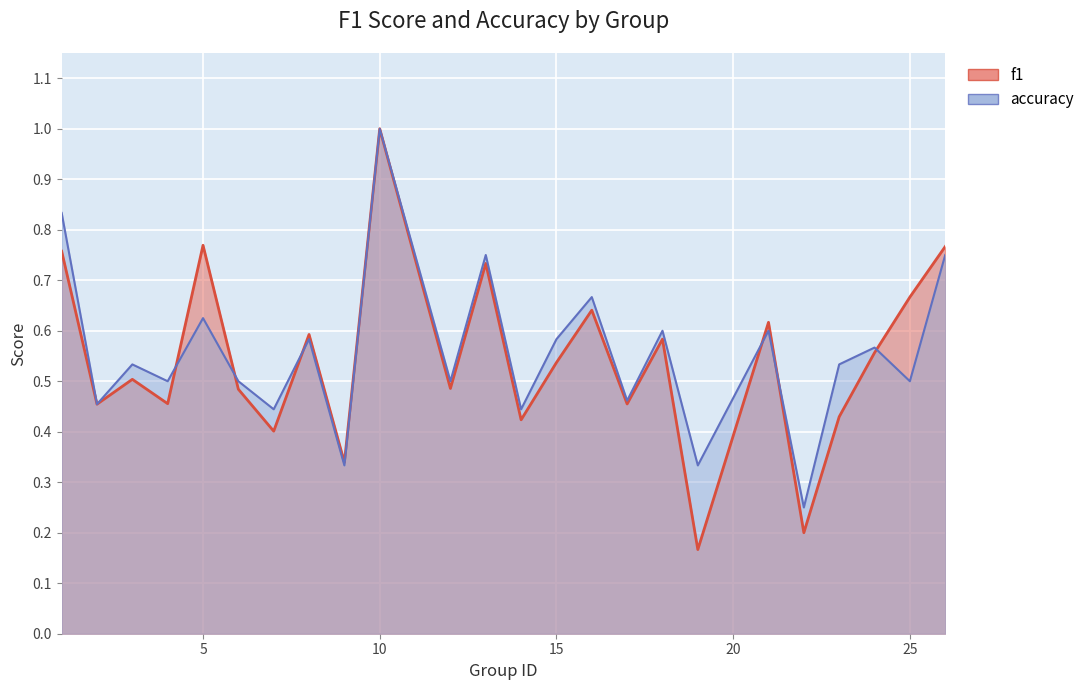

At 9, list the series in order from smallest to largest.

accuracy, f1